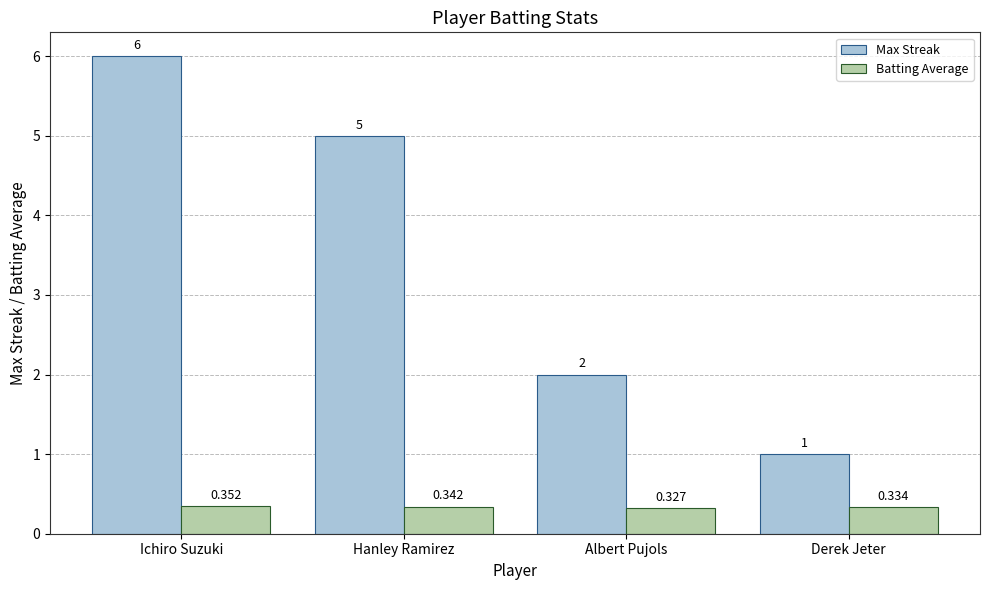

Is the value of Batting Average at Albert Pujols greater than the value of Max Streak at Albert Pujols?

No